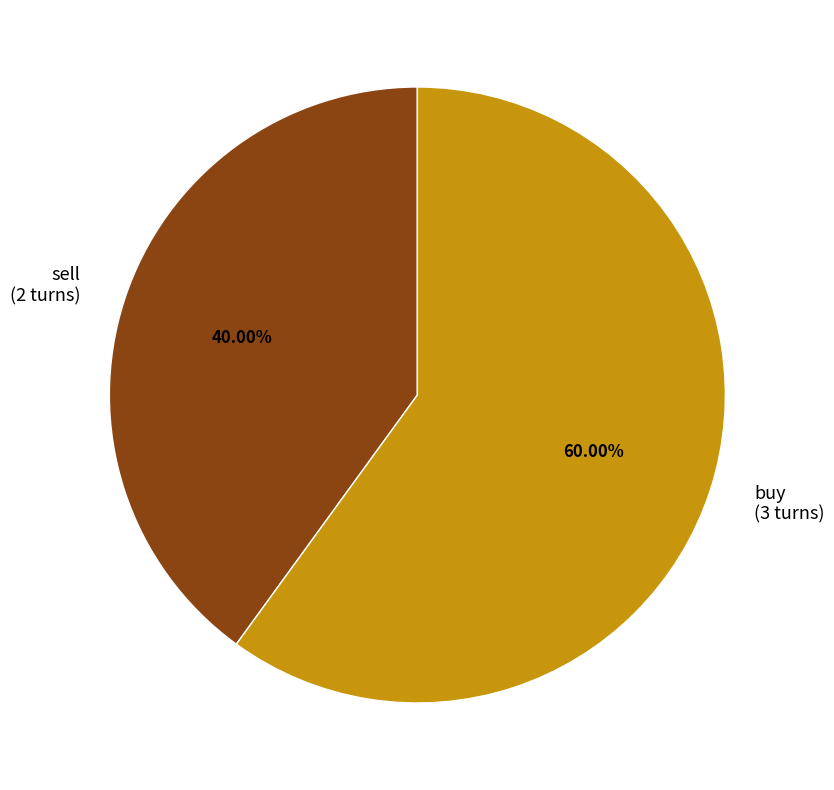

Approximately how many times larger is the value at sell compared to buy?

0.7